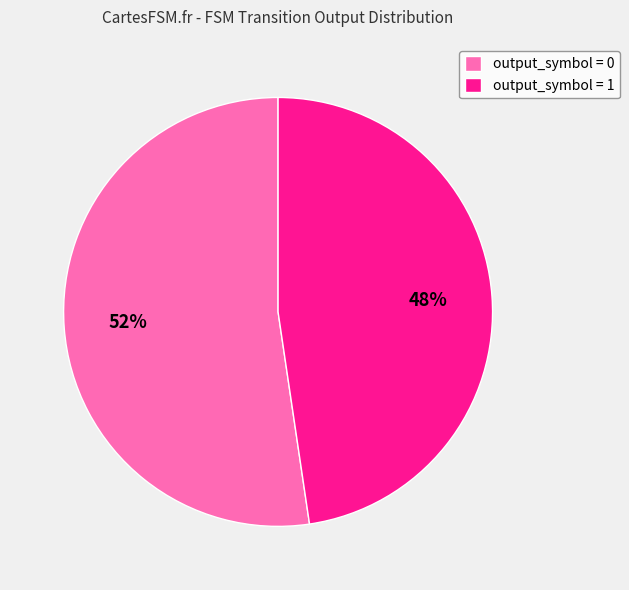

Which category accounts for the majority?

output_symbol = 0